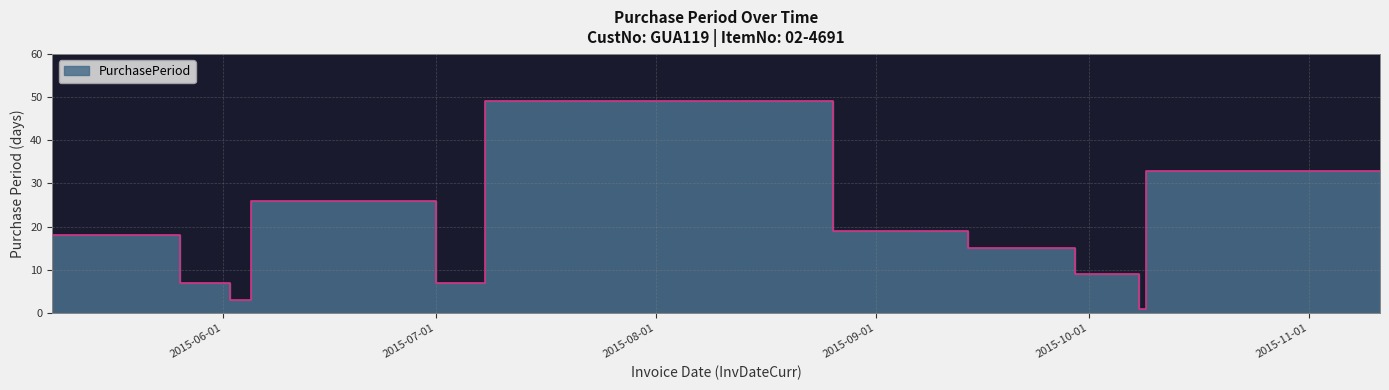

Is it true that the value at 2015-10-09 is 1?

True